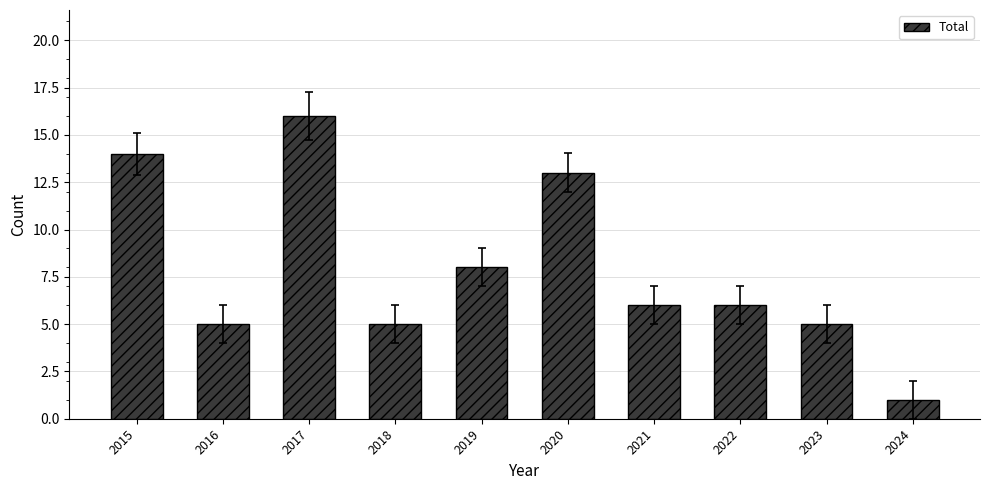

What is the maximum value shown in the chart?

16